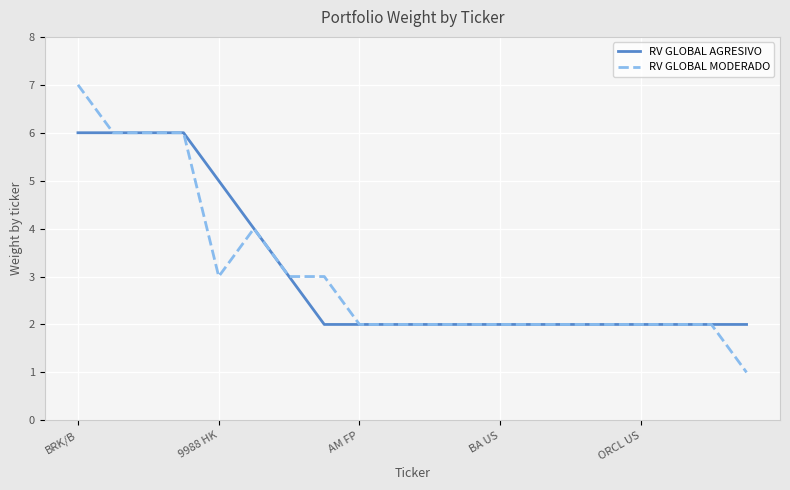

List the series in order of their peak value, lowest first.

RV GLOBAL AGRESIVO, RV GLOBAL MODERADO